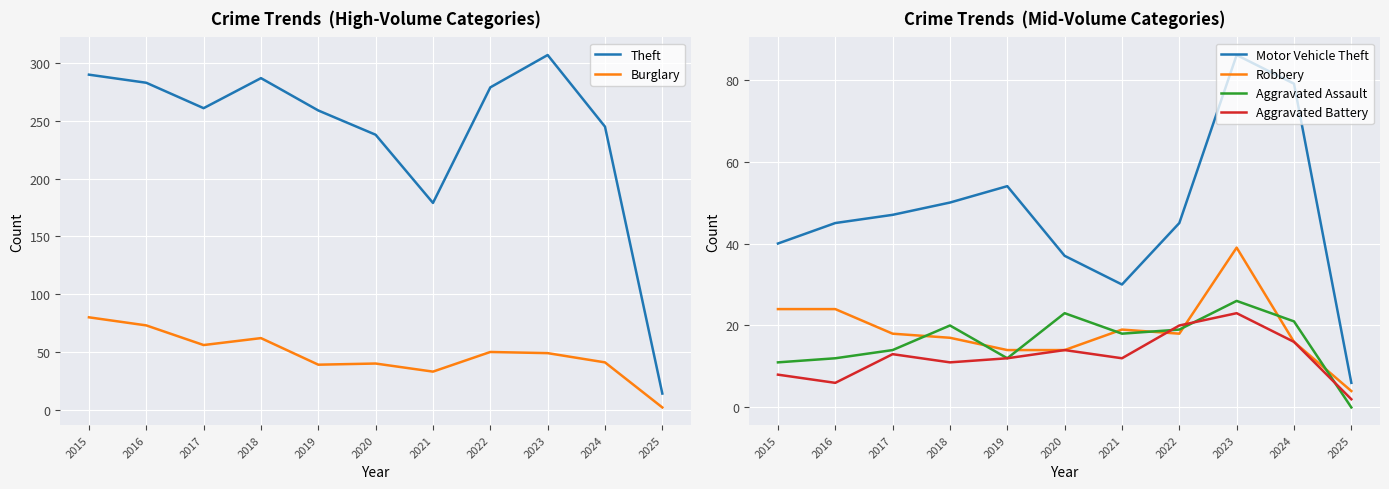

List the labels in order of Aggravated Assault value, largest first.

2023, 2020, 2024, 2018, 2022, 2021, 2017, 2016, 2019, 2015, 2025